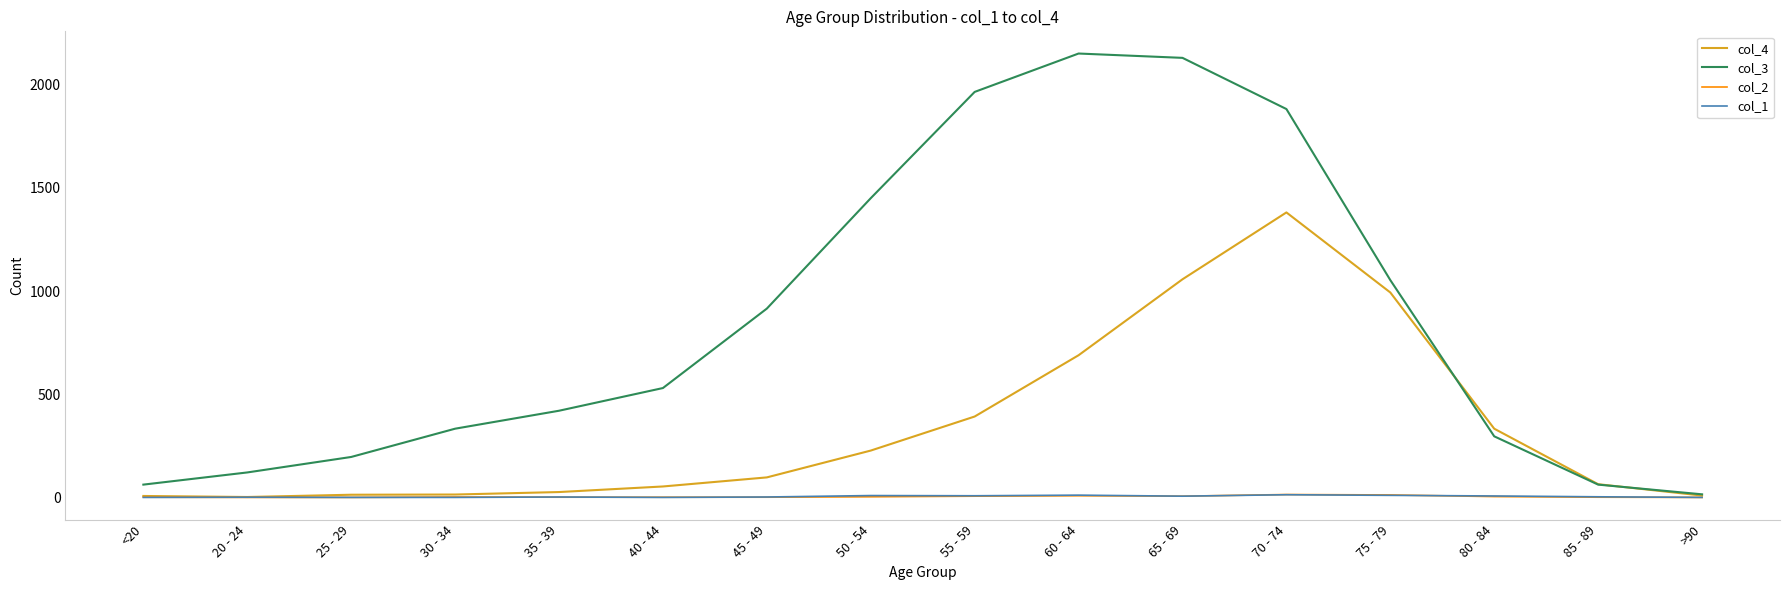

How many values in the col_3 series are below 530?

8